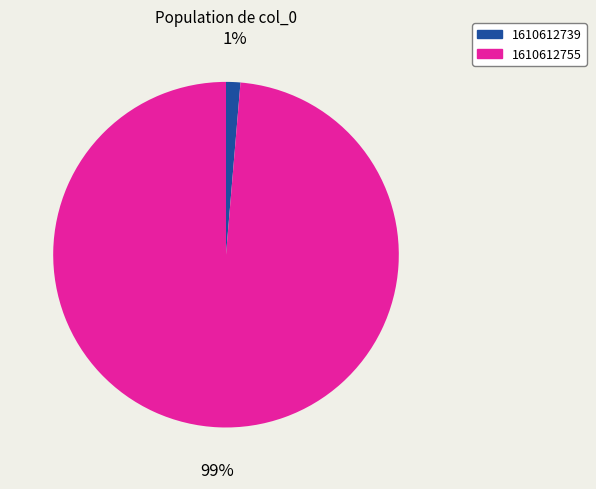

Does any single category account for the majority?

Yes